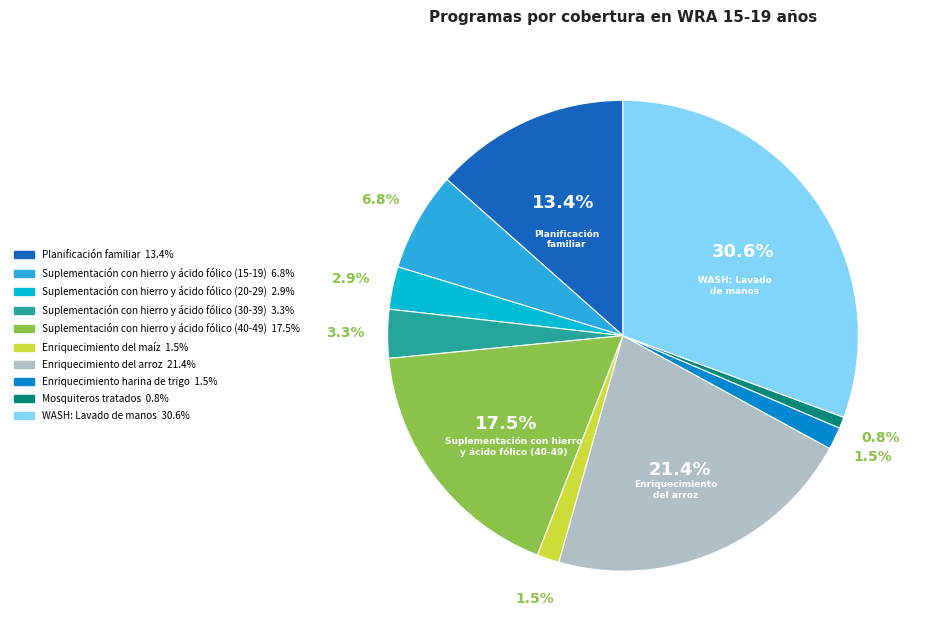

Which has a higher value, Mosquiteros tratados or Suplementación con hierro y ácido fólico (40-49)?

Suplementación con hierro y ácido fólico (40-49)